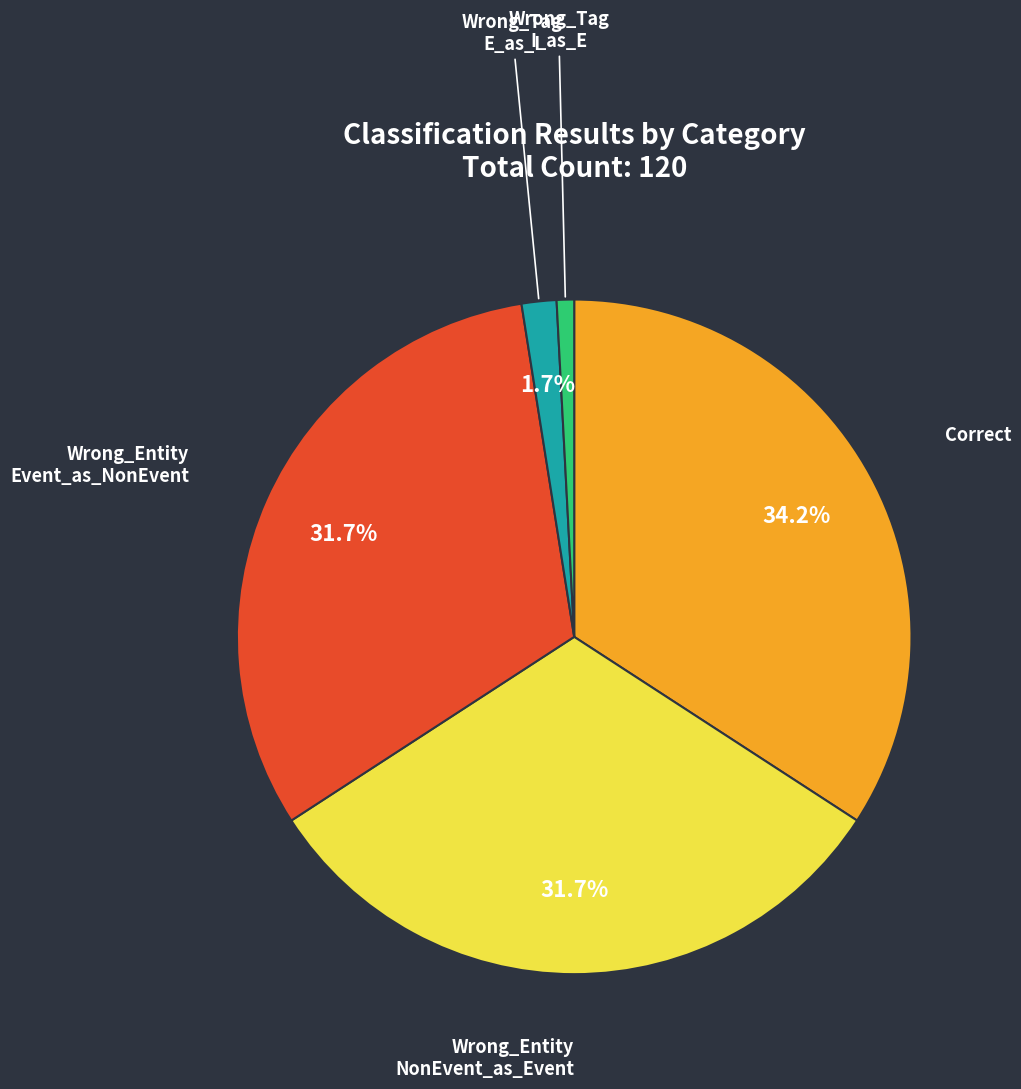

Is there a majority slice in this chart?

No